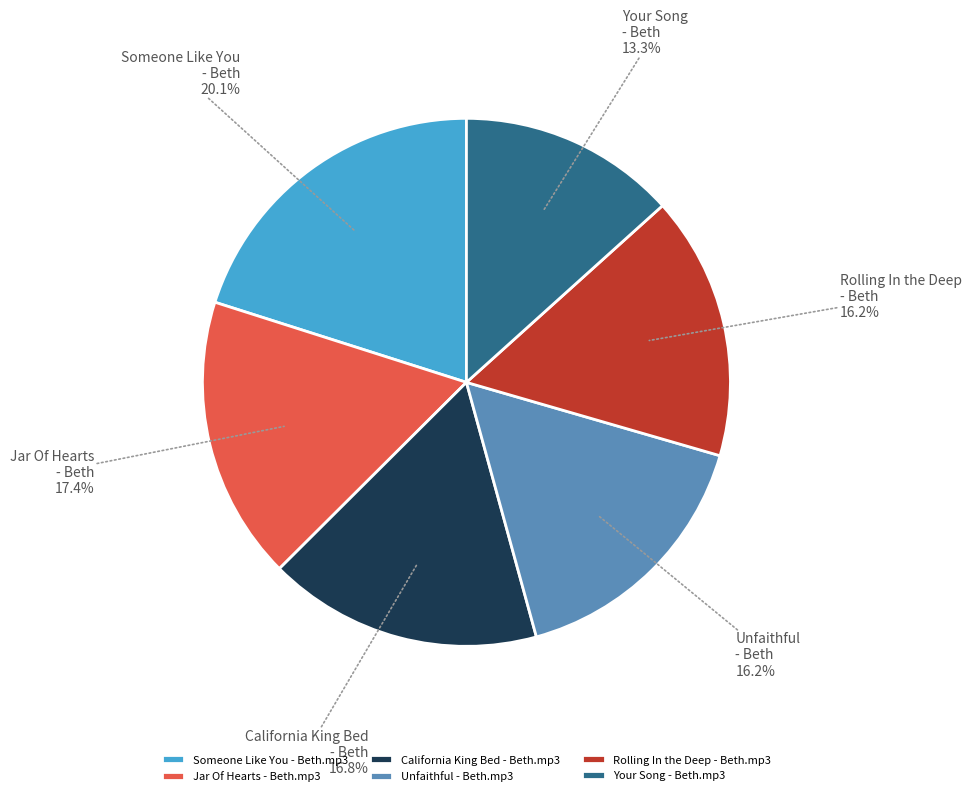

Count the number of slices in the pie.

6